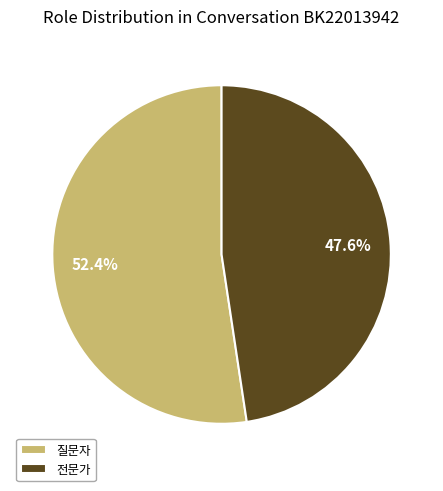

To the nearest percent, what is the difference between the largest and smallest slice percentages?

5%